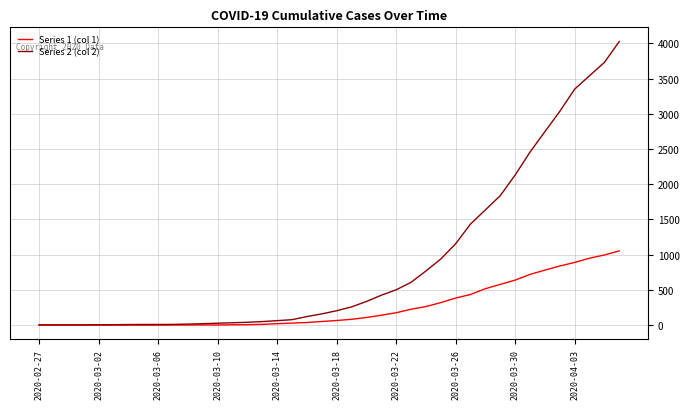

What is the minimum value for Series 2 (col 2)?

3